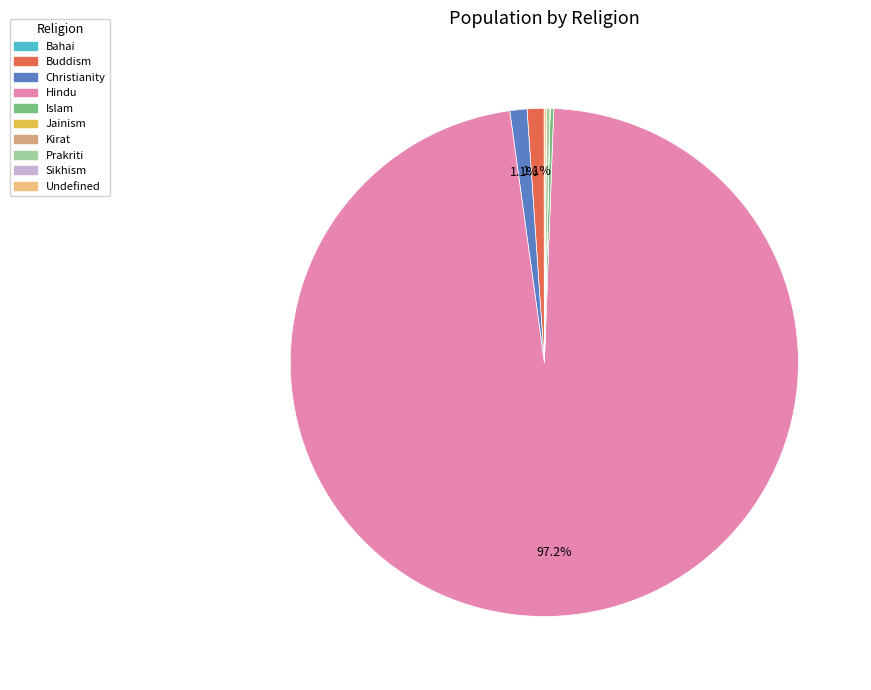

To the nearest percent, what is the average slice percentage?

10%